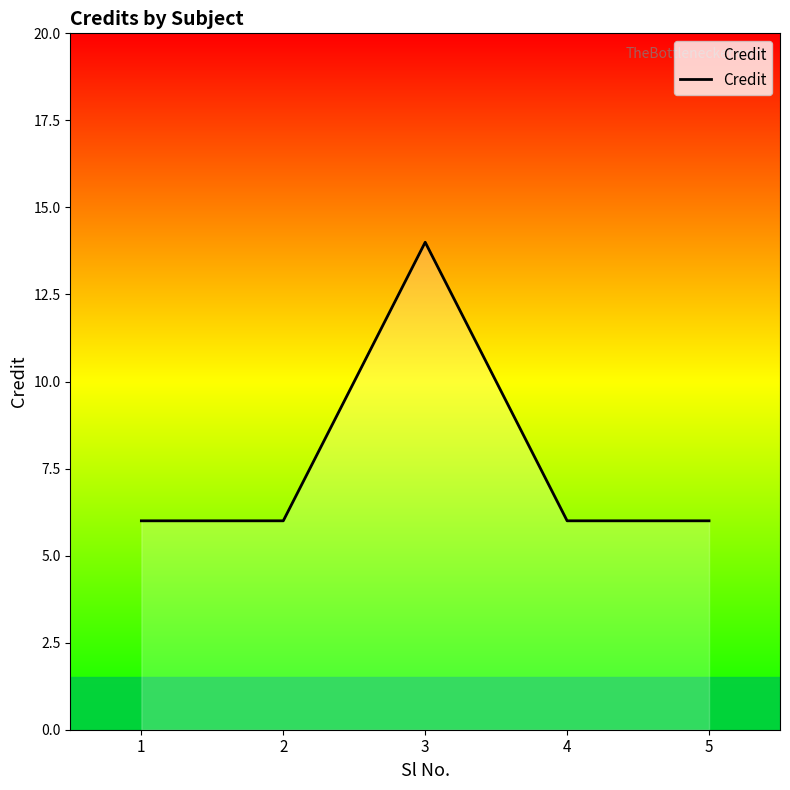

Is it true that the value at 3 is 23?

False